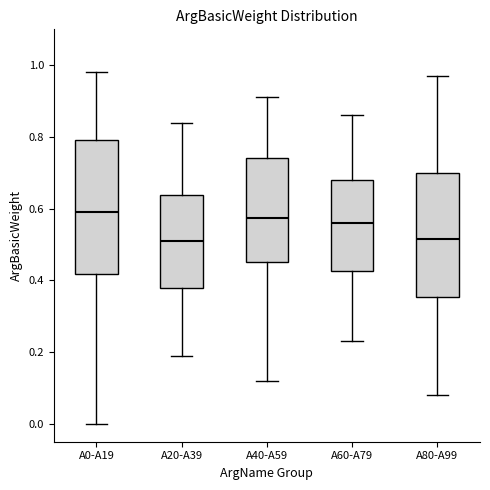

Where is the upper edge of the box for A20-A39 on the y-axis? The values are not printed on the chart, so give them approximately, as read against the axis.

0.64